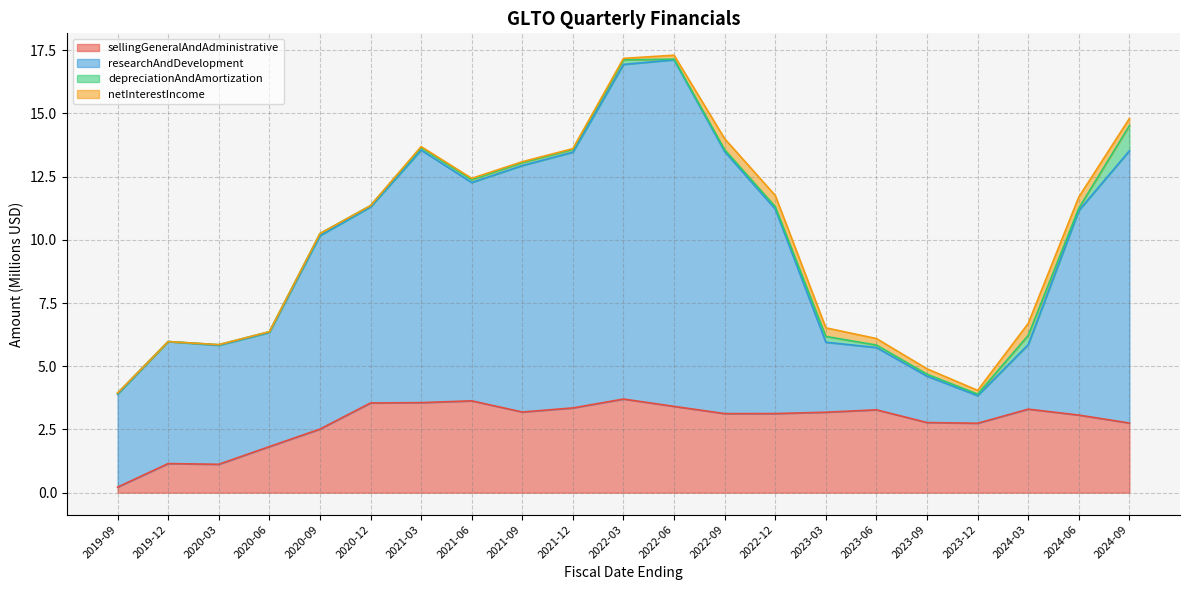

At which label does sellingGeneralAndAdministrative reach its minimum?

2019-09